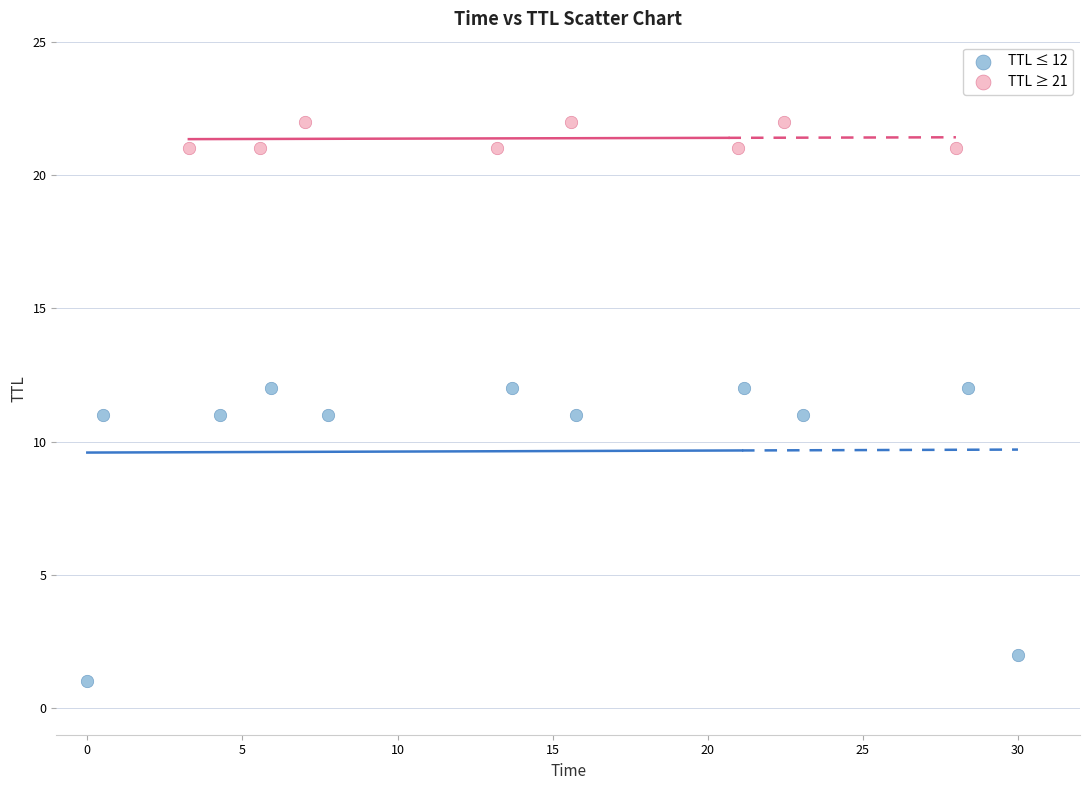

Which series reaches the maximum Y coordinate?

TTL ≥ 21